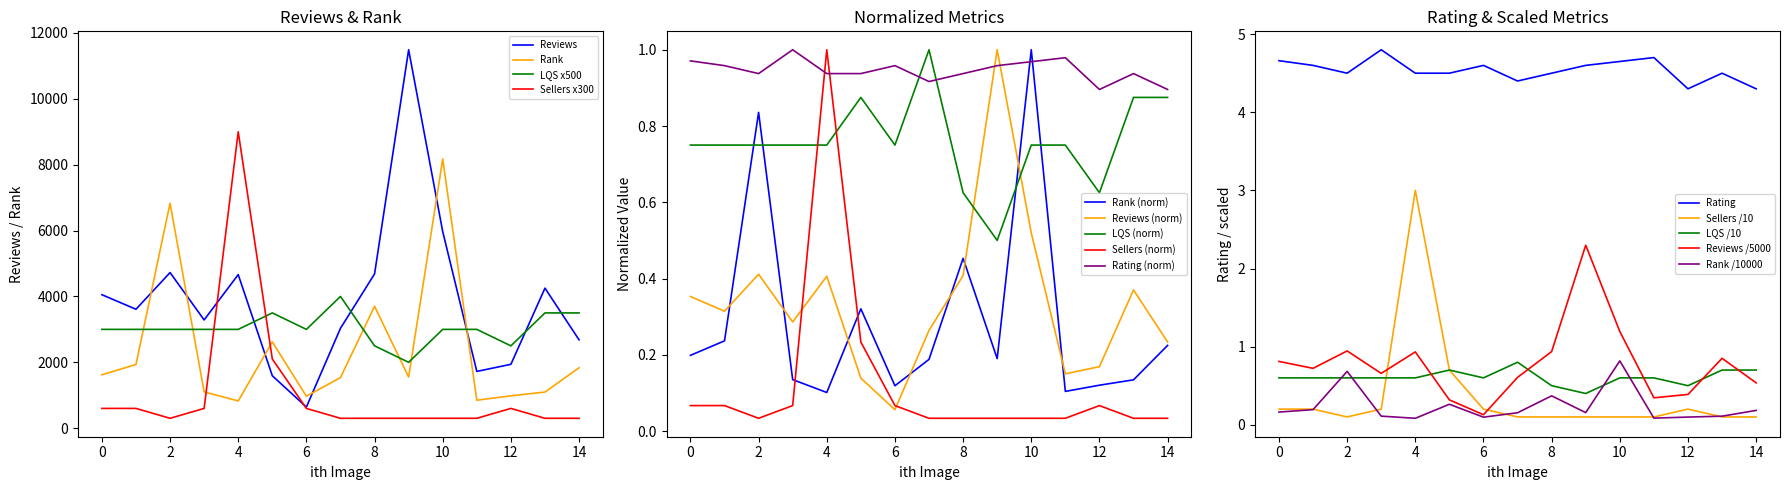

Reading right to left, list all the values displayed in this chart.

Reviews: 2682.0	4252.0	1939.0	1724.0	5968.0	11491.0	4684.0	3033.0	642.0	1592.0	4663.0	3287.0	4725.0	3611.0	4053.0
Rank: 1835.0	1097.0	982.0	849.0	8174.0	1552.0	3702.0	1536.0	970.0	2620.0	826.0	1102.0	6831.0	1933.0	1622.0
Rating: 0.9	0.9	0.9	1.0	1.0	1.0	0.9	0.9	1.0	0.9	0.9	1.0	0.9	1.0	1.0
Sellers: 300.0	300.0	600.0	300.0	300.0	300.0	300.0	300.0	600.0	2100.0	9000.0	600.0	300.0	600.0	600.0
LQS: 3500.0	3500.0	2500.0	3000.0	3000.0	2000.0	2500.0	4000.0	3000.0	3500.0	3000.0	3000.0	3000.0	3000.0	3000.0